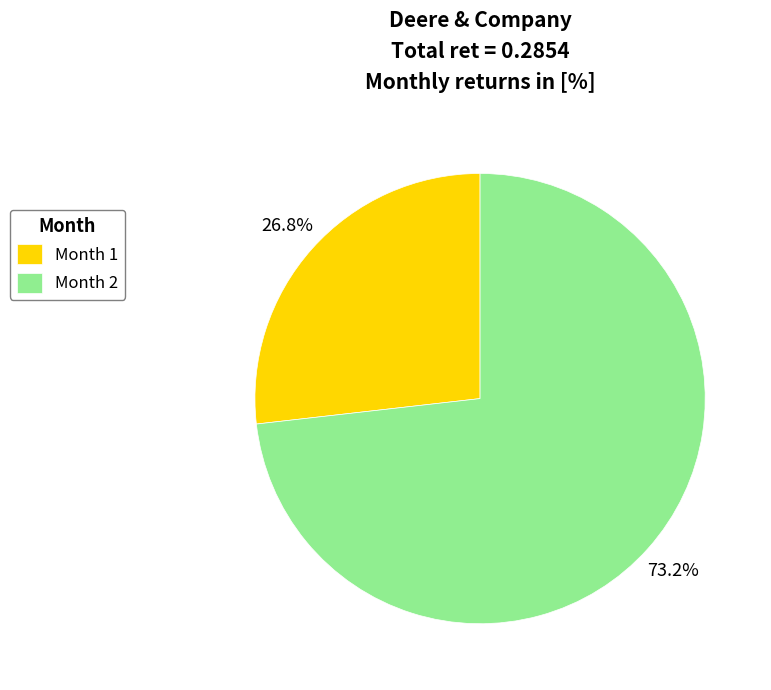

What portion of the pie excludes Month 2?

26.8%